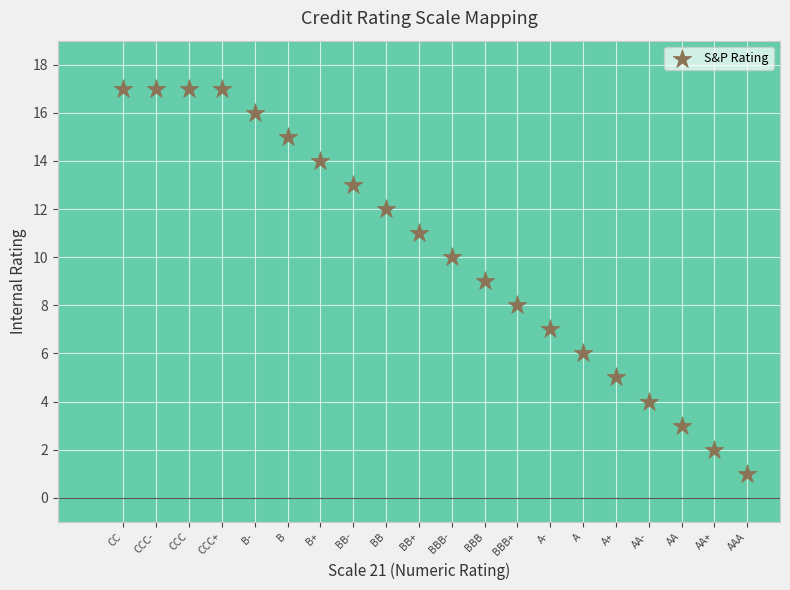

What is the range of Y values (max minus min)?

16